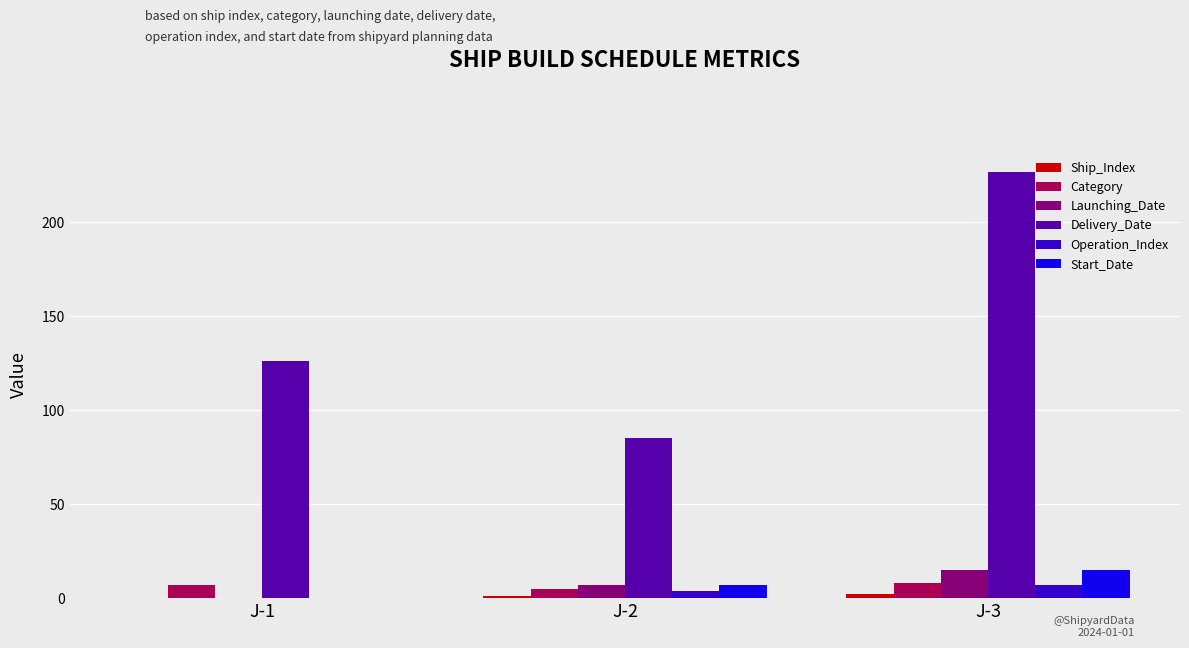

What is the highest value of the Category series?

8